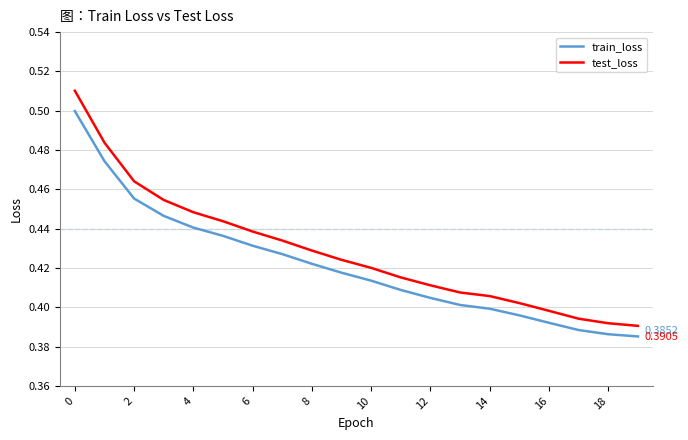

True or false: train_loss has more than 1 interior local peaks.

False